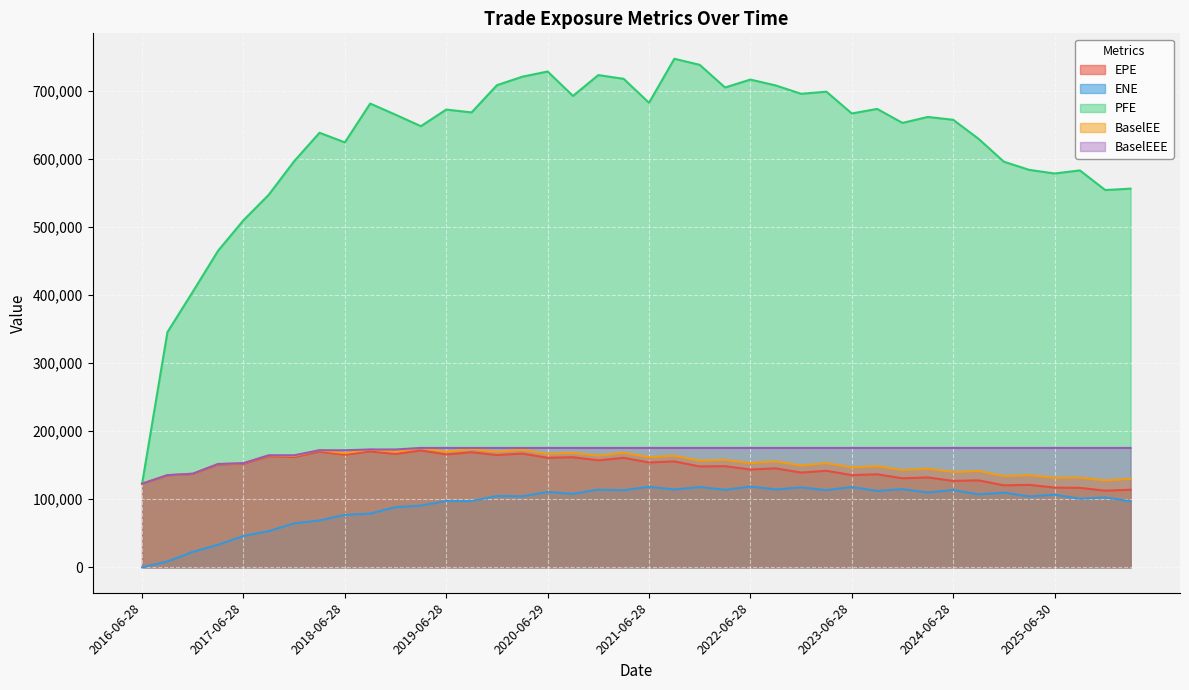

Where is BaselEE nearest to the value 149174?

2023-09-28